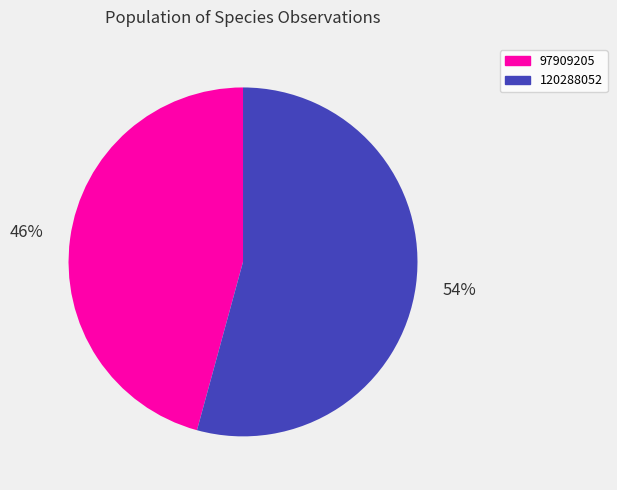

What percentage is the 120288052 slice, to the nearest percent?

54%